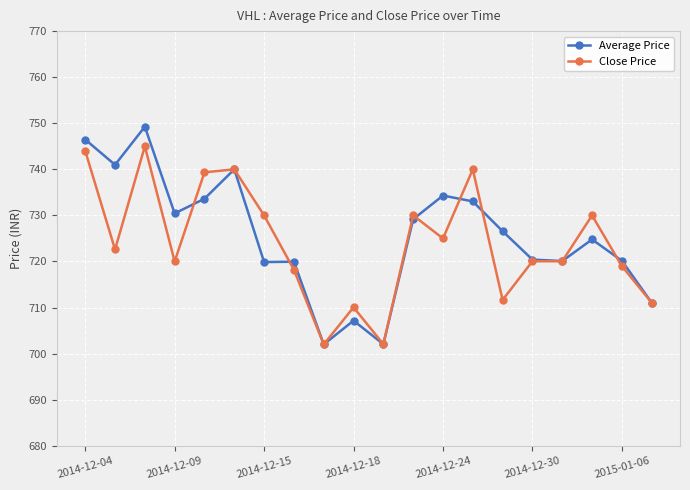

True or false: Average Price has more than 2 interior local peaks.

True